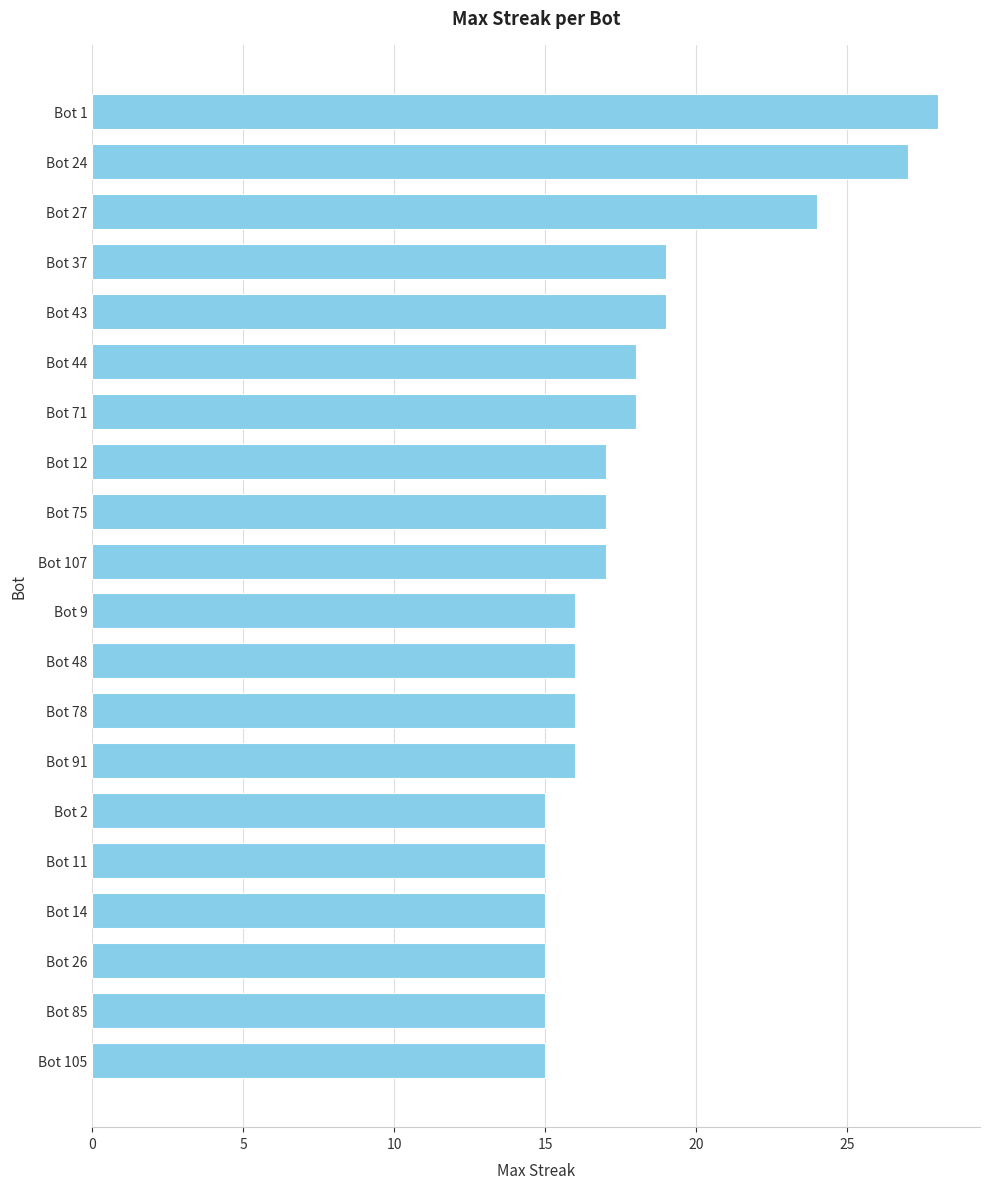

How many values are below 17?

10